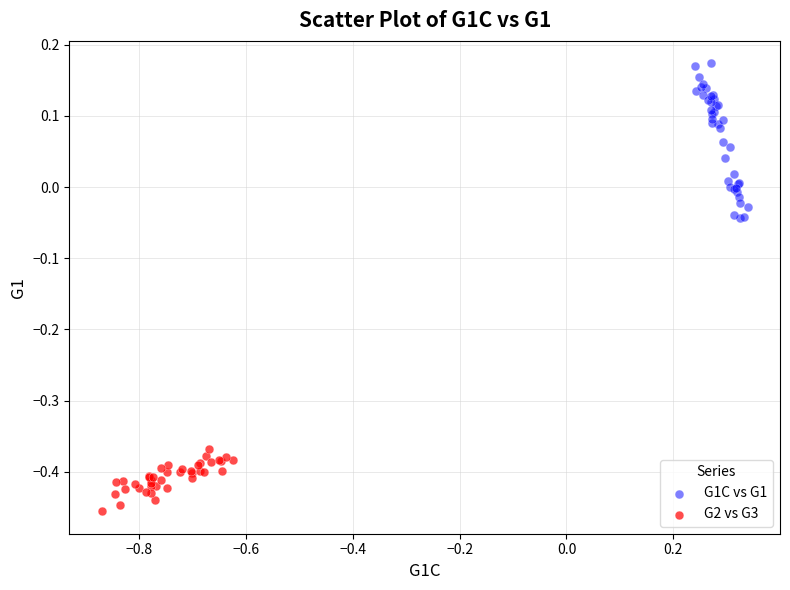

Which series reaches the maximum Y coordinate?

G1C vs G1